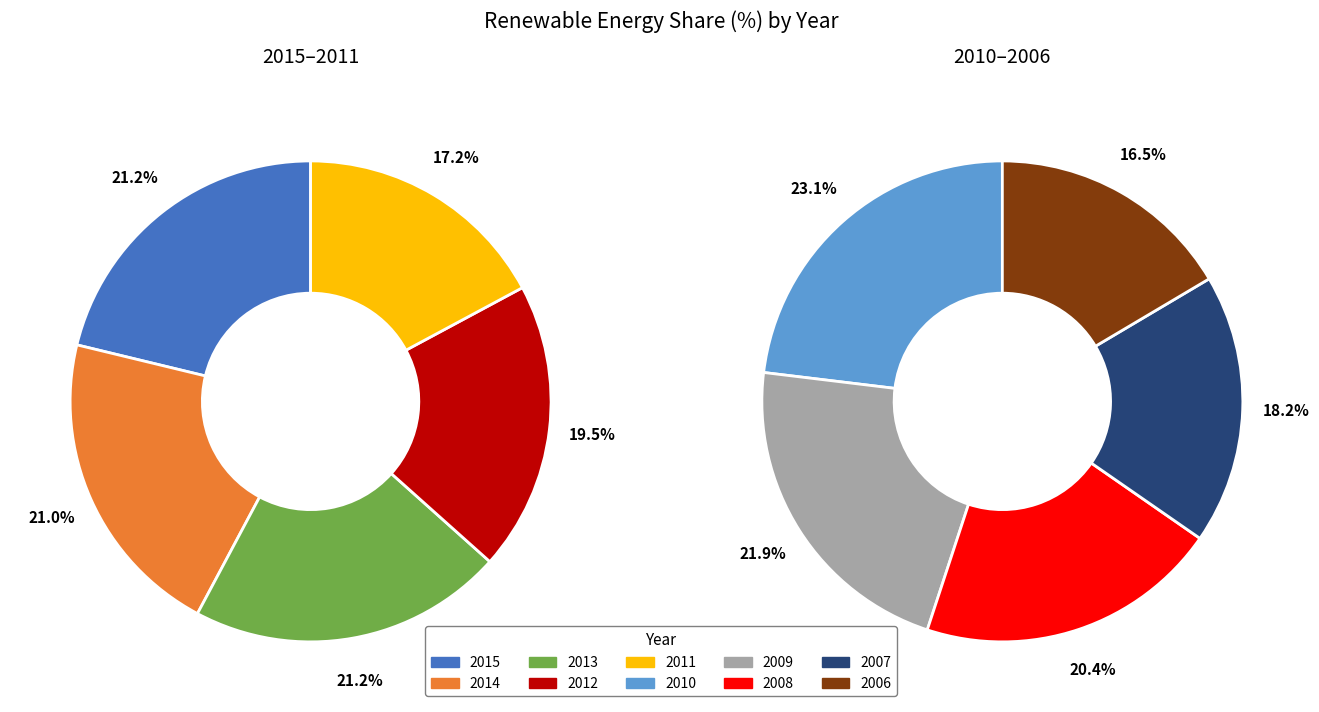

Do 2012 and 2014 together represent more than half of the pie?

No